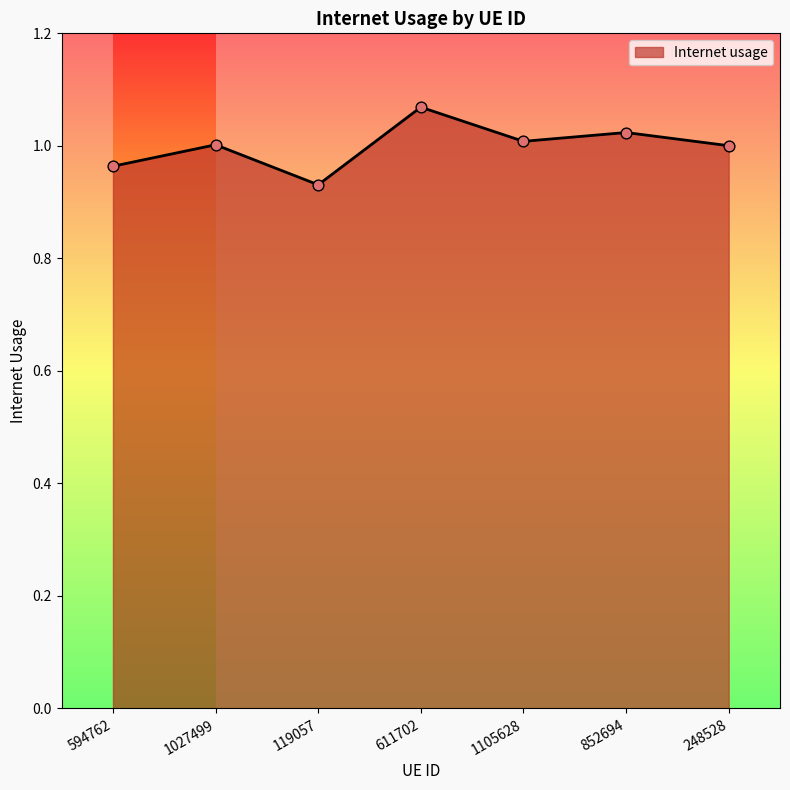

Which has a higher value, 594762 or 248528?

248528